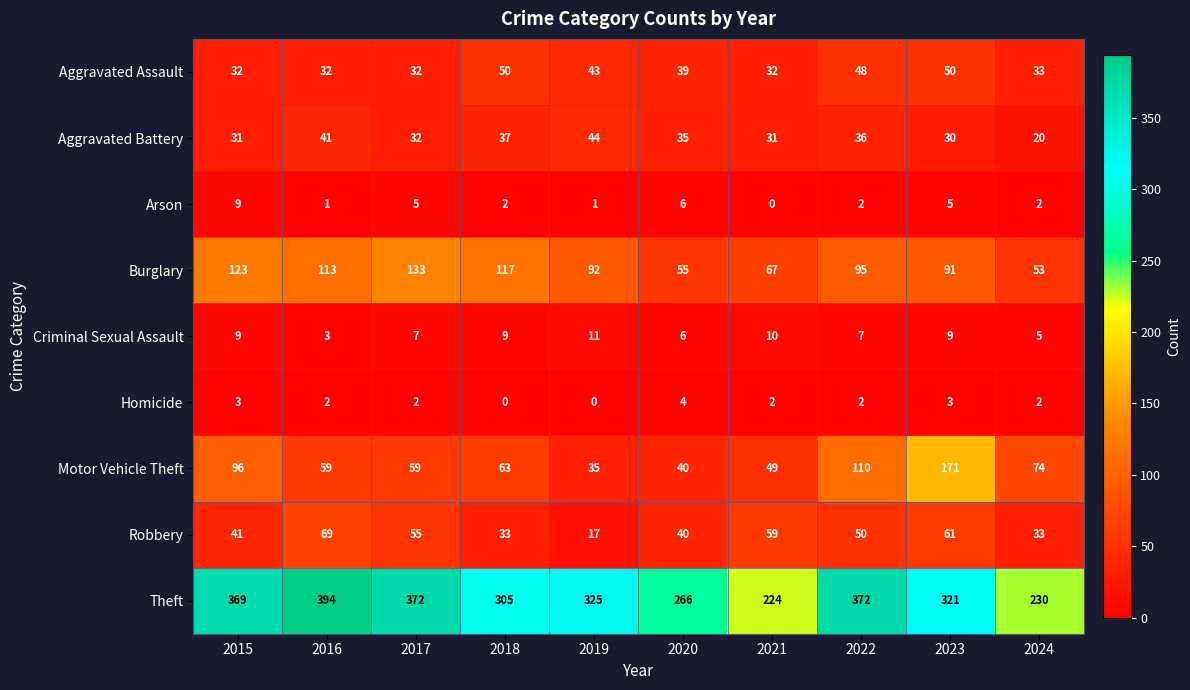

What is the sum of the Robbery values at 2024 and 2023?

94